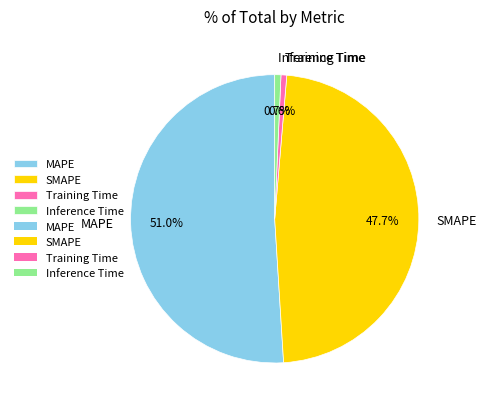

Between MAPE and Inference Time, which is larger?

MAPE